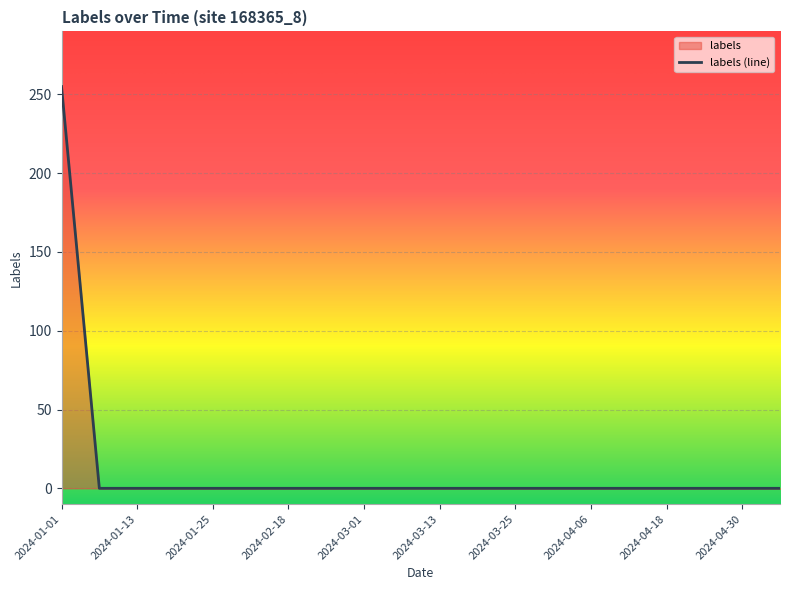

What position from the right is 2024-02-25?

13